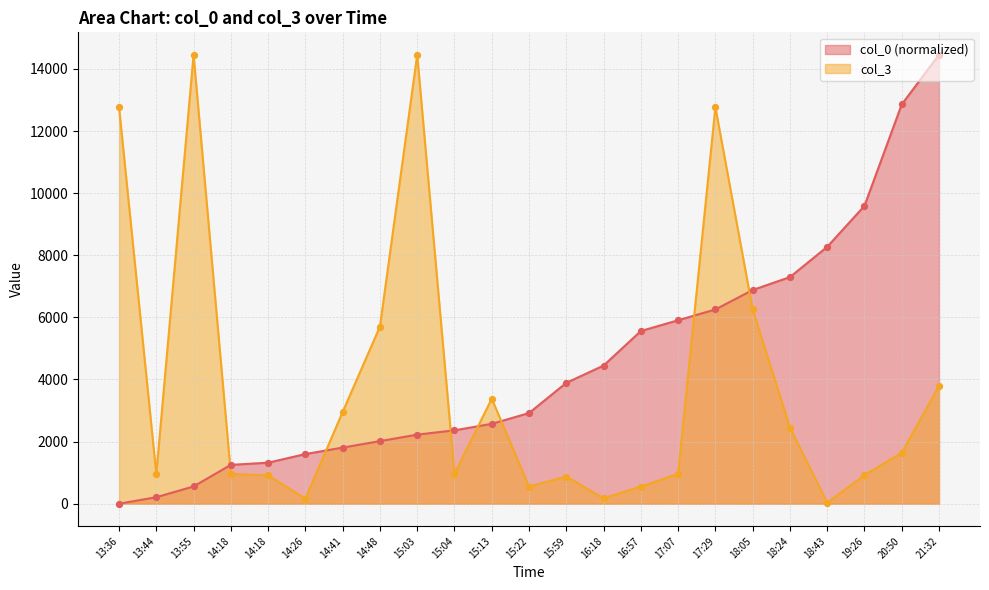

Is the value of col_0 at 18:43 greater than the value of col_3 at 16:18?

Yes